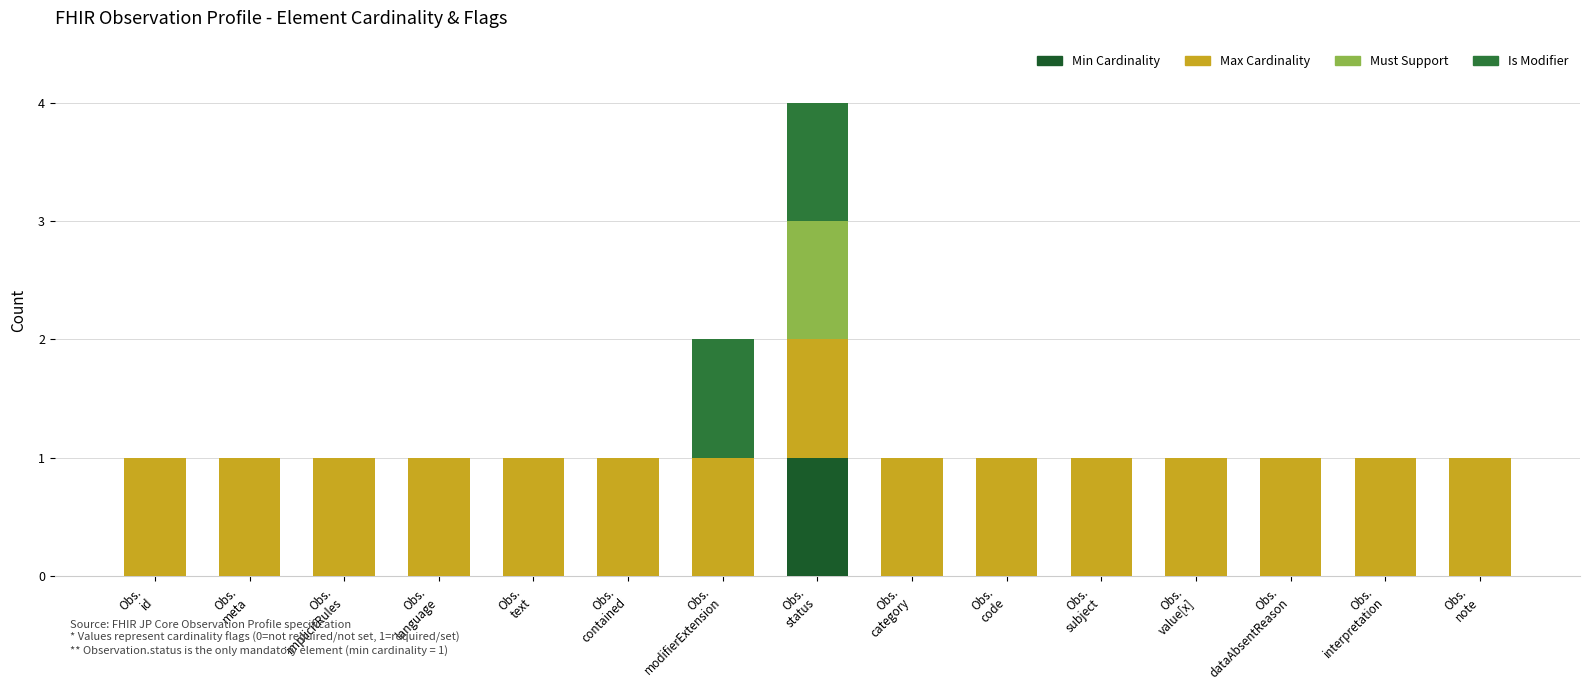

Are the bars horizontal?

No